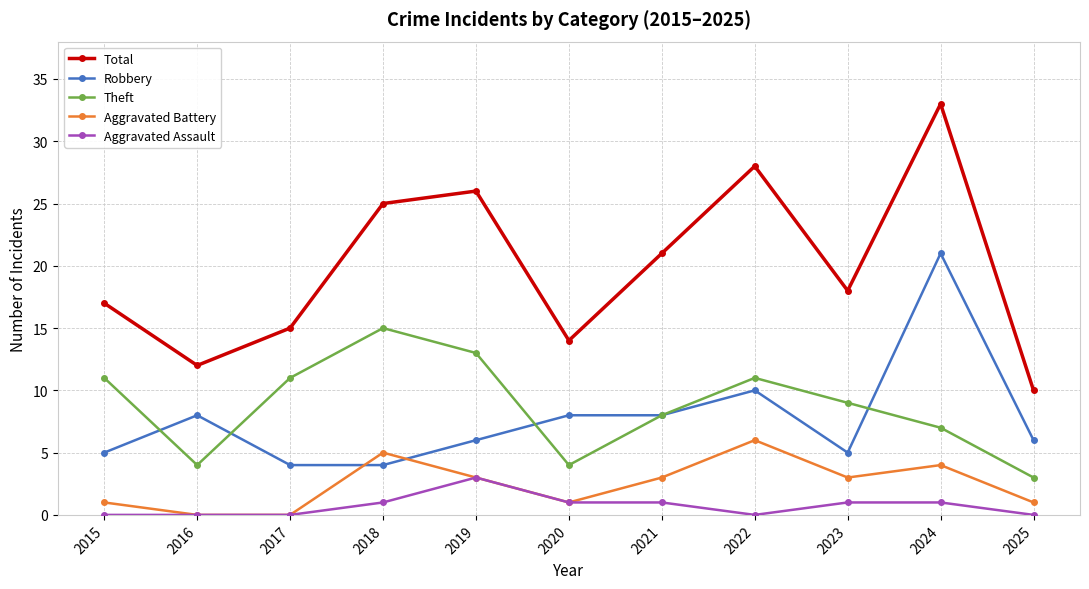

At which category does Aggravated Battery reach its first local peak?

2018